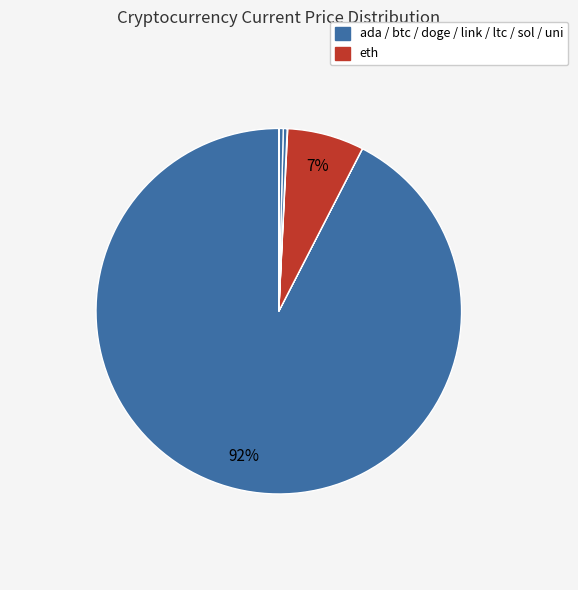

Which slice is the largest?

btc